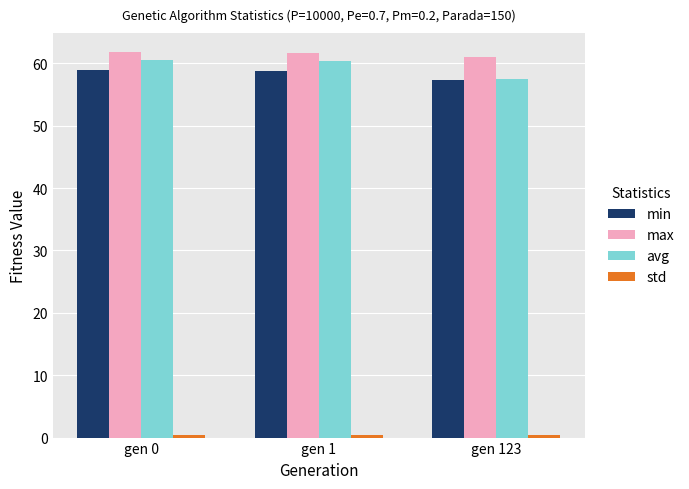

The value of max at gen 0 is 29.2. True or false?

False